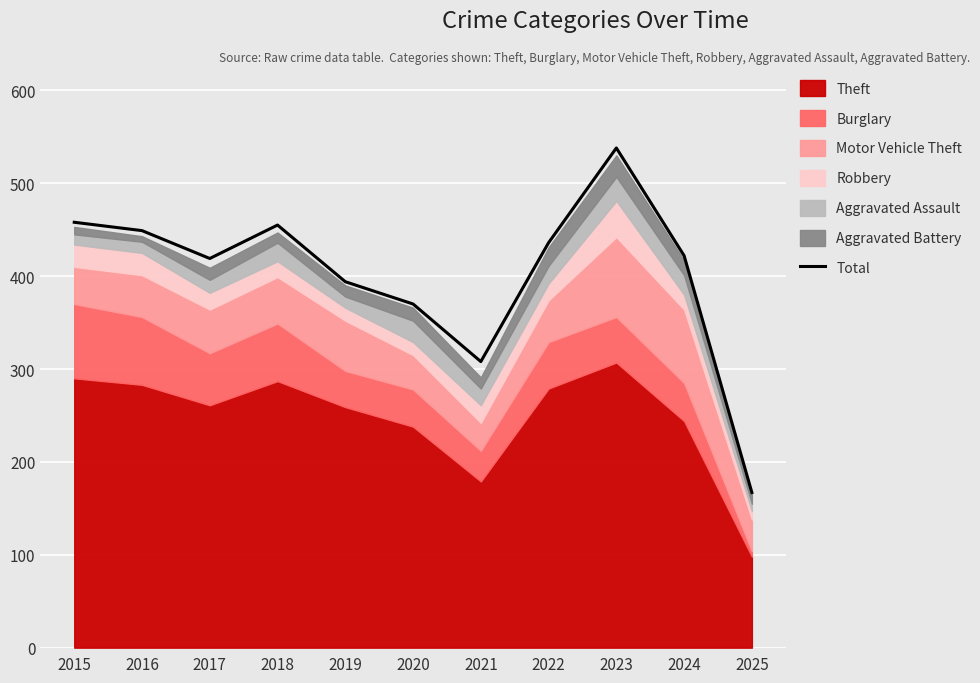

What is the change in value from 2021 to 2022?

+128